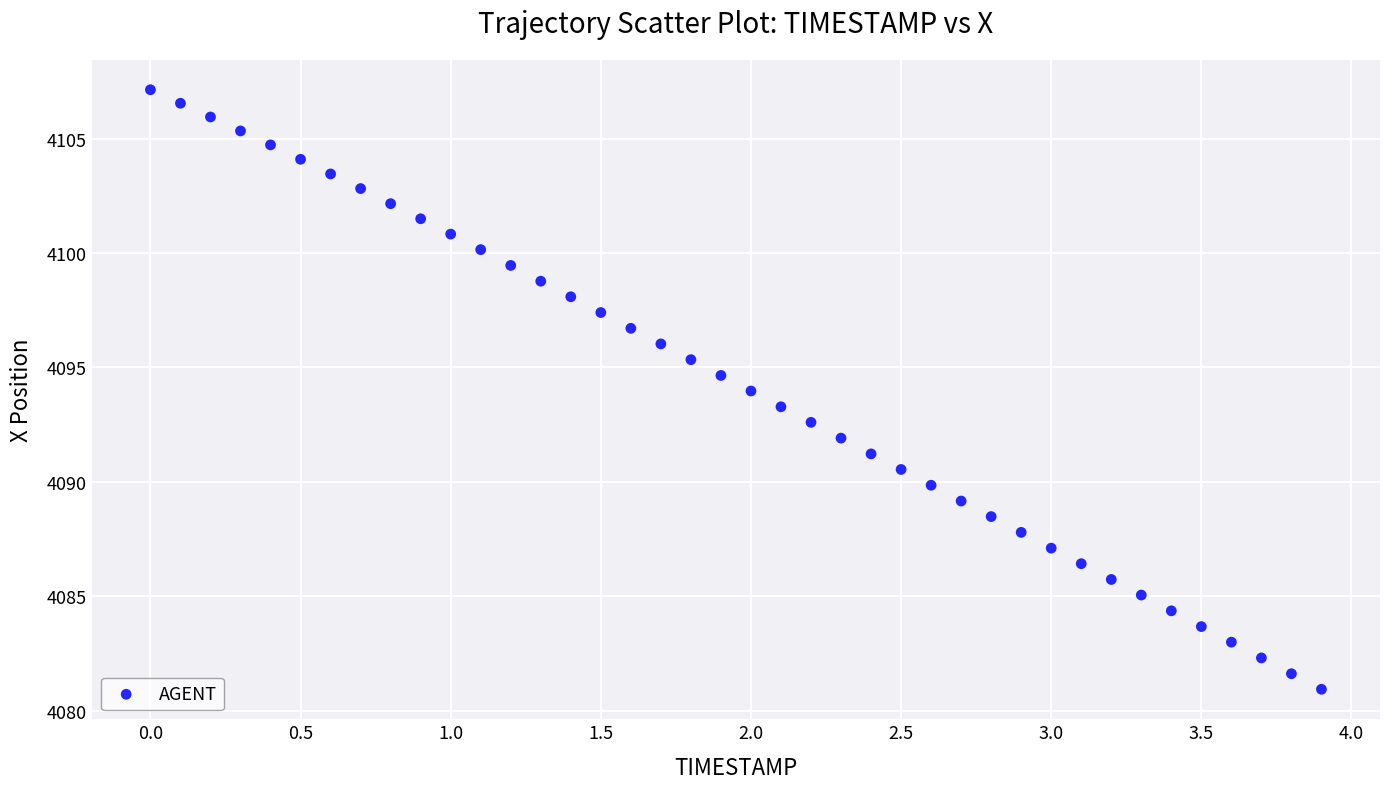

What is the range of X values (max minus min)?

3.9